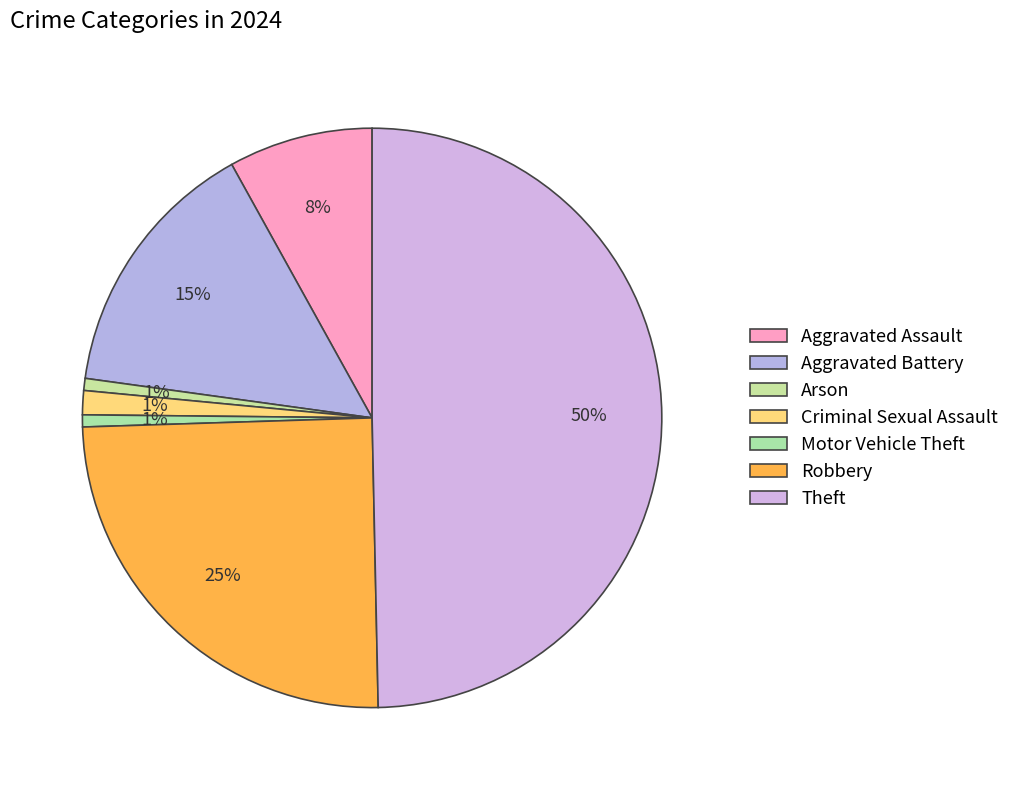

Combined, what portion of the pie is Motor Vehicle Theft and Theft?

50.3%